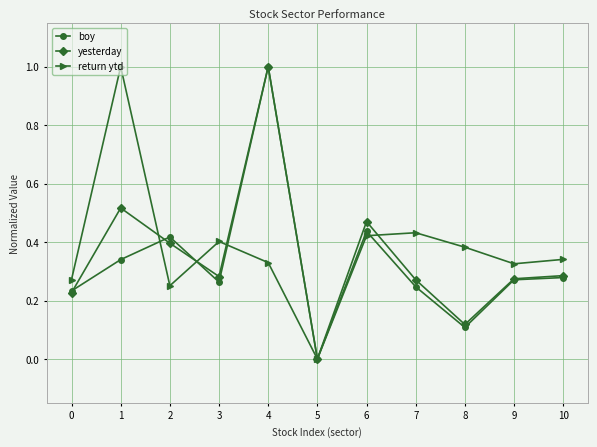

In yesterday, how many points are higher than both neighbors (excluding endpoints)?

3